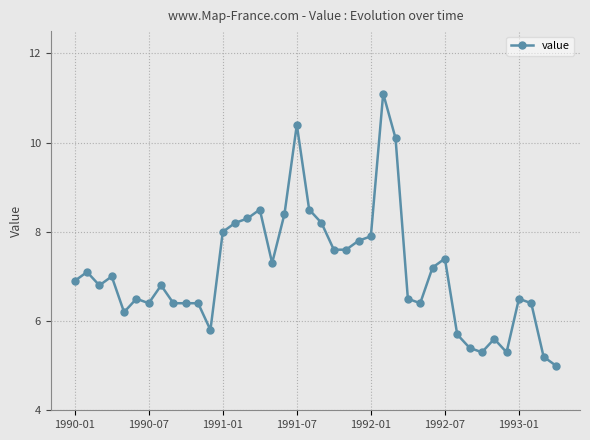

Does the chart have visible grid lines?

Yes